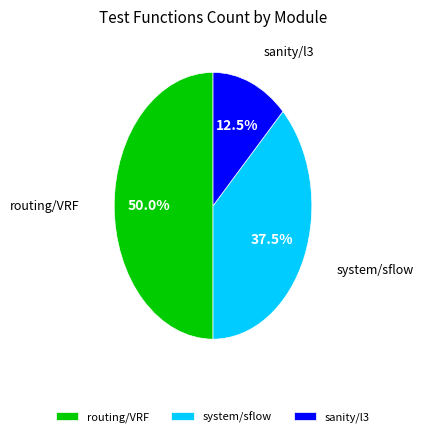

Rank the categories by value from lowest to highest.

sanity/l3, system/sflow, routing/VRF